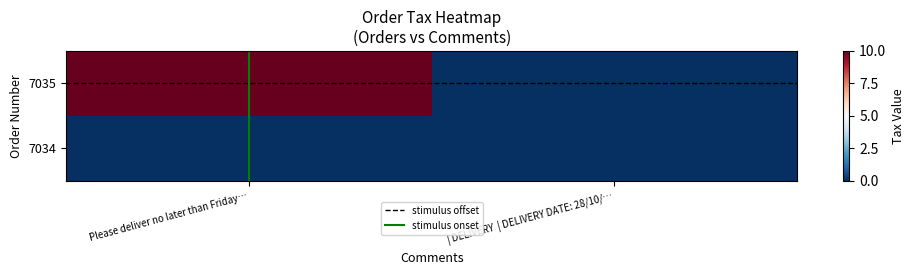

At which category is the sum across all series the highest?

Please deliver no later than Friday…